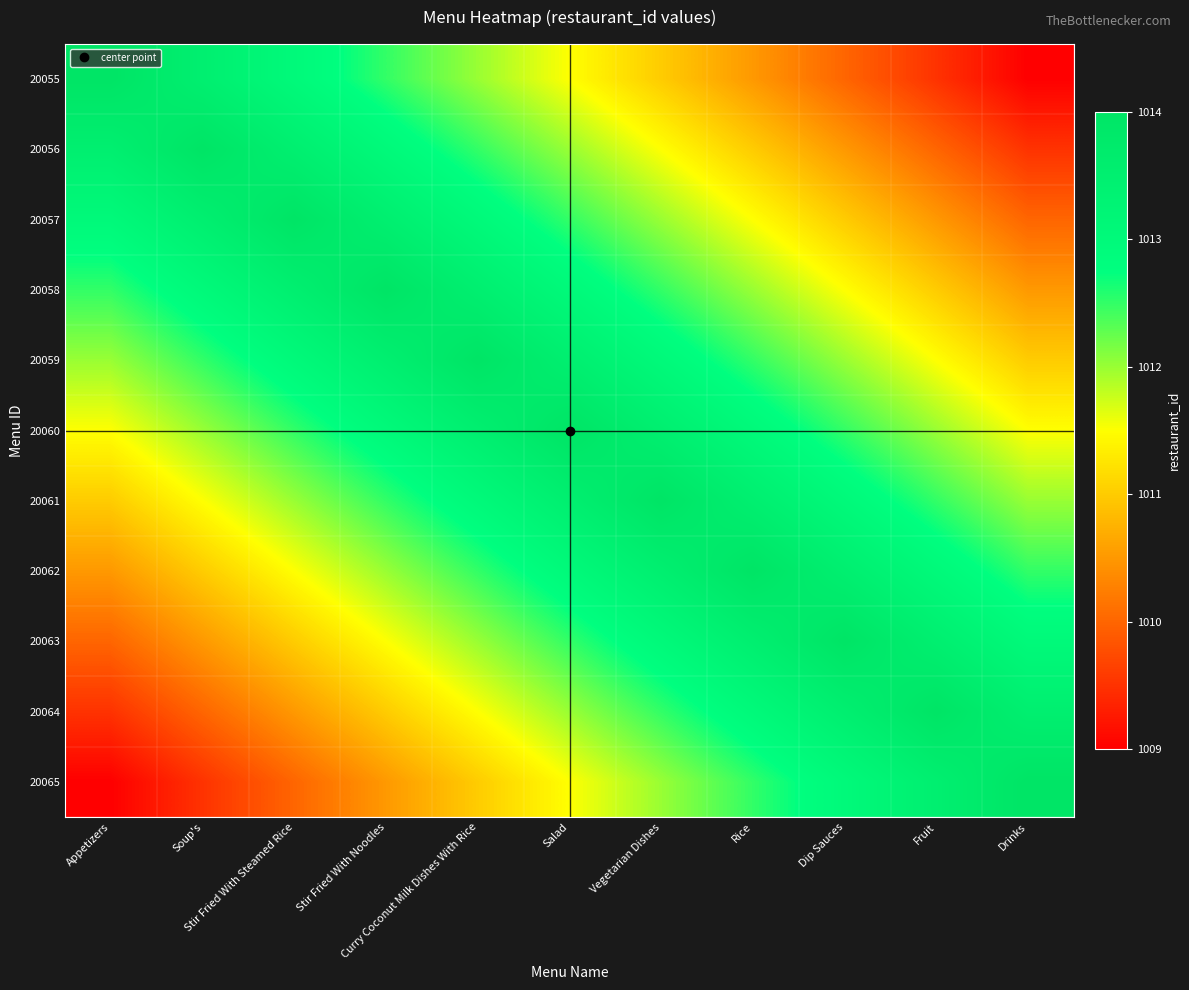

Reading left to right, list all the values displayed in this chart.

20055: Appetizers=1014.0	Soup's=1013.5	Stir Fried With Steamed Rice=1013.0	Stir Fried With Noodles=1012.5	Curry Coconut Milk Dishes With Rice=1012.0	Salad=1011.5	Vegetarian Dishes=1011.0	Rice=1010.5	Dip Sauces=1010.0	Fruit=1009.5	Drinks=1009.0
20056: Appetizers=1013.5	Soup's=1014.0	Stir Fried With Steamed Rice=1013.5	Stir Fried With Noodles=1013.0	Curry Coconut Milk Dishes With Rice=1012.5	Salad=1012.0	Vegetarian Dishes=1011.5	Rice=1011.0	Dip Sauces=1010.5	Fruit=1010.0	Drinks=1009.5
20057: Appetizers=1013.0	Soup's=1013.5	Stir Fried With Steamed Rice=1014.0	Stir Fried With Noodles=1013.5	Curry Coconut Milk Dishes With Rice=1013.0	Salad=1012.5	Vegetarian Dishes=1012.0	Rice=1011.5	Dip Sauces=1011.0	Fruit=1010.5	Drinks=1010.0
20058: Appetizers=1012.5	Soup's=1013.0	Stir Fried With Steamed Rice=1013.5	Stir Fried With Noodles=1014.0	Curry Coconut Milk Dishes With Rice=1013.5	Salad=1013.0	Vegetarian Dishes=1012.5	Rice=1012.0	Dip Sauces=1011.5	Fruit=1011.0	Drinks=1010.5
20059: Appetizers=1012.0	Soup's=1012.5	Stir Fried With Steamed Rice=1013.0	Stir Fried With Noodles=1013.5	Curry Coconut Milk Dishes With Rice=1014.0	Salad=1013.5	Vegetarian Dishes=1013.0	Rice=1012.5	Dip Sauces=1012.0	Fruit=1011.5	Drinks=1011.0
20060: Appetizers=1011.5	Soup's=1012.0	Stir Fried With Steamed Rice=1012.5	Stir Fried With Noodles=1013.0	Curry Coconut Milk Dishes With Rice=1013.5	Salad=1014.0	Vegetarian Dishes=1013.5	Rice=1013.0	Dip Sauces=1012.5	Fruit=1012.0	Drinks=1011.5
20061: Appetizers=1011.0	Soup's=1011.5	Stir Fried With Steamed Rice=1012.0	Stir Fried With Noodles=1012.5	Curry Coconut Milk Dishes With Rice=1013.0	Salad=1013.5	Vegetarian Dishes=1014.0	Rice=1013.5	Dip Sauces=1013.0	Fruit=1012.5	Drinks=1012.0
20062: Appetizers=1010.5	Soup's=1011.0	Stir Fried With Steamed Rice=1011.5	Stir Fried With Noodles=1012.0	Curry Coconut Milk Dishes With Rice=1012.5	Salad=1013.0	Vegetarian Dishes=1013.5	Rice=1014.0	Dip Sauces=1013.5	Fruit=1013.0	Drinks=1012.5
20063: Appetizers=1010.0	Soup's=1010.5	Stir Fried With Steamed Rice=1011.0	Stir Fried With Noodles=1011.5	Curry Coconut Milk Dishes With Rice=1012.0	Salad=1012.5	Vegetarian Dishes=1013.0	Rice=1013.5	Dip Sauces=1014.0	Fruit=1013.5	Drinks=1013.0
20064: Appetizers=1009.5	Soup's=1010.0	Stir Fried With Steamed Rice=1010.5	Stir Fried With Noodles=1011.0	Curry Coconut Milk Dishes With Rice=1011.5	Salad=1012.0	Vegetarian Dishes=1012.5	Rice=1013.0	Dip Sauces=1013.5	Fruit=1014.0	Drinks=1013.5
20065: Appetizers=1009.0	Soup's=1009.5	Stir Fried With Steamed Rice=1010.0	Stir Fried With Noodles=1010.5	Curry Coconut Milk Dishes With Rice=1011.0	Salad=1011.5	Vegetarian Dishes=1012.0	Rice=1012.5	Dip Sauces=1013.0	Fruit=1013.5	Drinks=1014.0